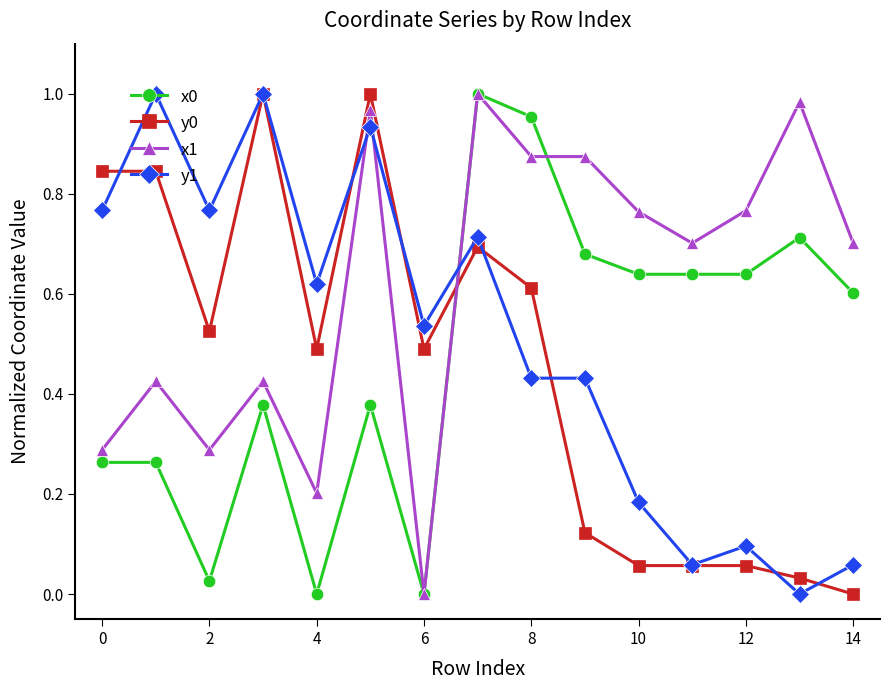

Which series ends up on top after the final intersection of x1 and y1?

x1